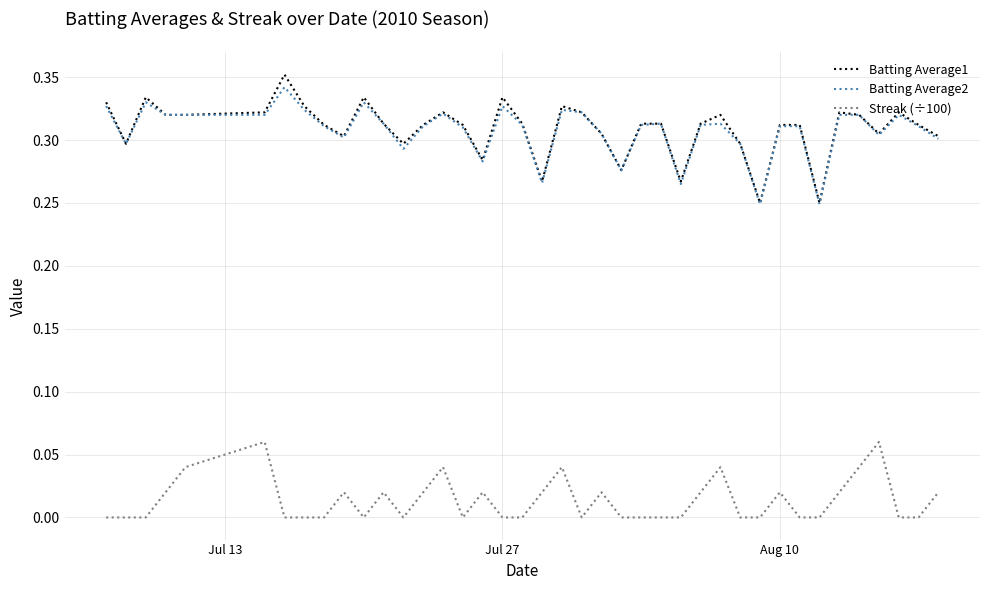

Which series has the widest spread of values?

Batting Average1